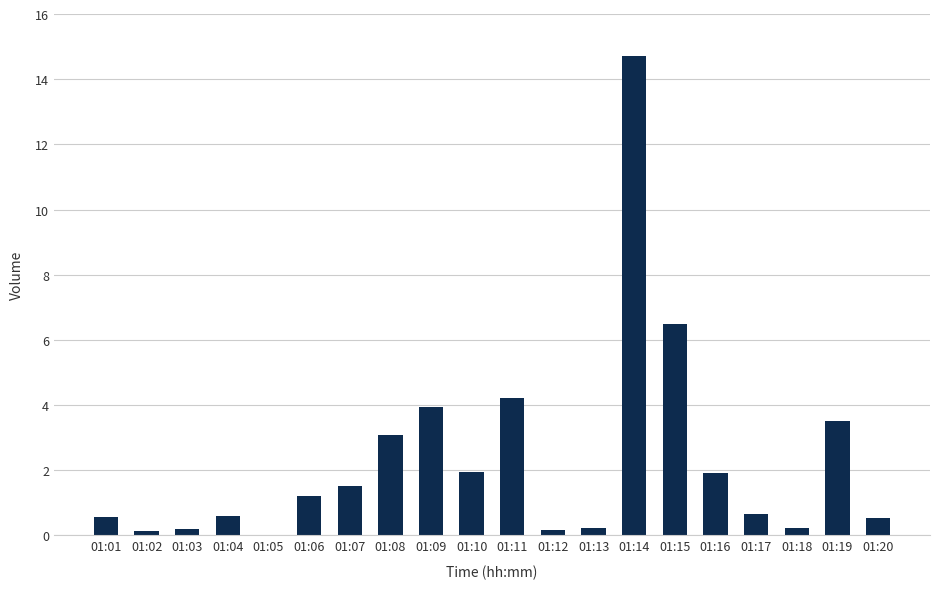

At which label does the data first exceed 1?

01:06